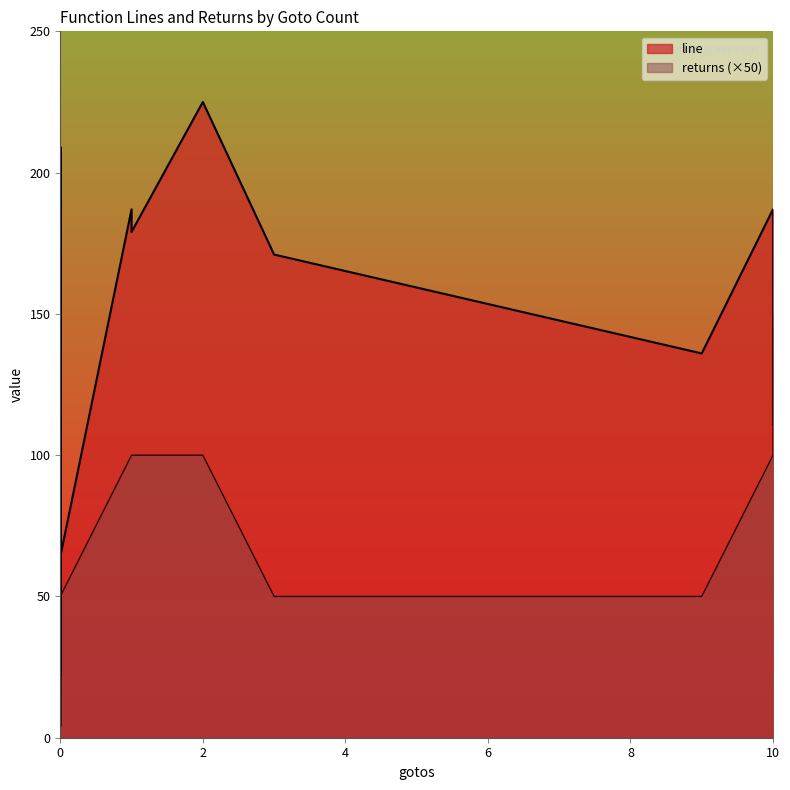

How many data points does each series have?

40